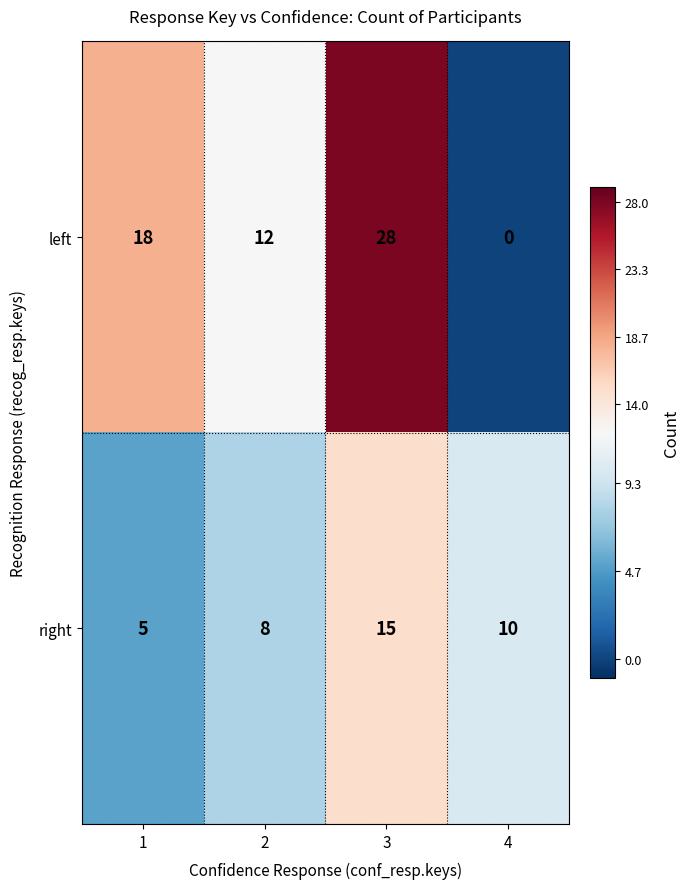

The right series shows 10 at 4. True or false?

True